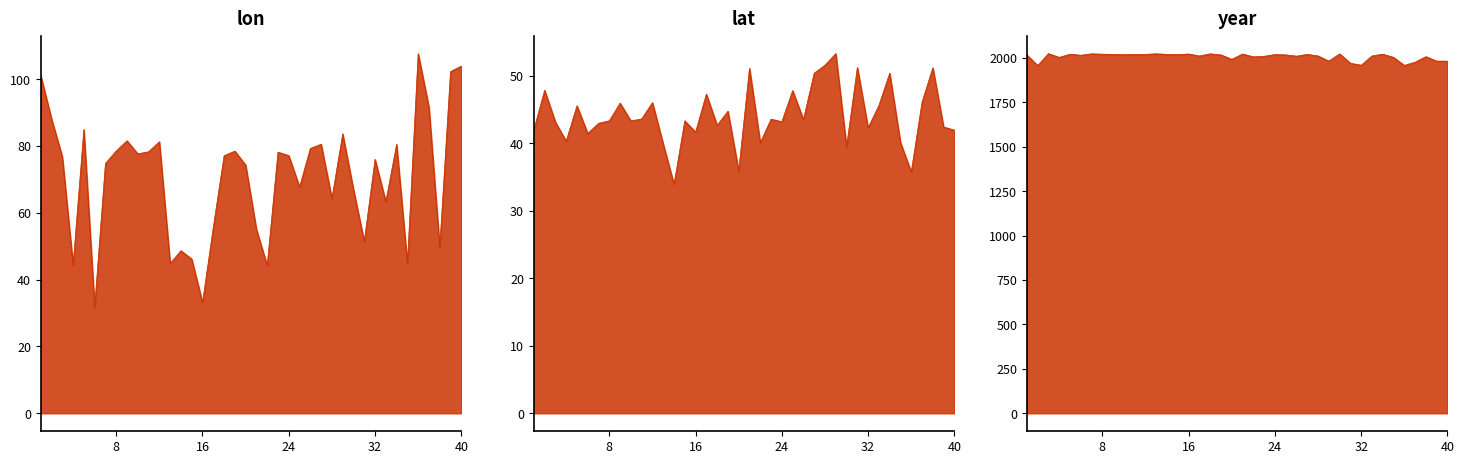

True or false: lat_line and year_line intersect in this chart.

False